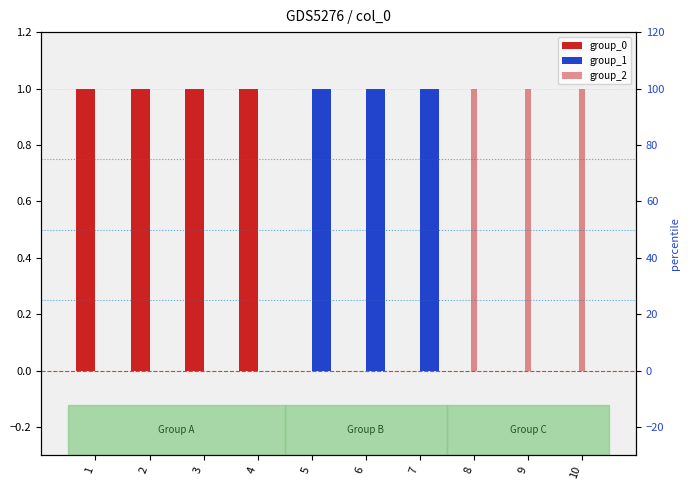

Are the bars horizontal?

No